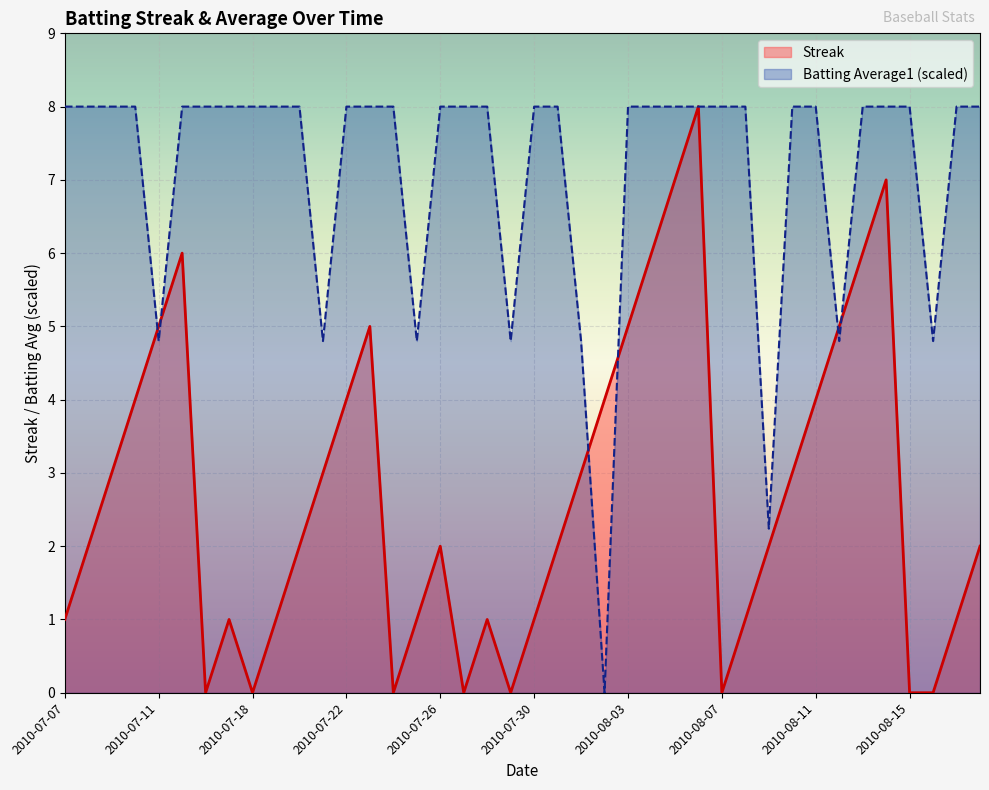

List the labels in order of Streak value, largest first.

2010-08-06, 2010-08-05, 2010-08-14, 2010-07-15, 2010-08-04, 2010-08-13, 2010-07-11, 2010-07-23, 2010-08-03, 2010-08-12, 2010-07-10, 2010-07-22, 2010-08-02, 2010-08-11, 2010-07-09, 2010-07-21, 2010-08-01, 2010-08-10, 2010-07-08, 2010-07-20, 2010-07-26, 2010-07-31, 2010-08-09, 2010-08-18, 2010-07-07, 2010-07-17, 2010-07-19, 2010-07-25, 2010-07-28, 2010-07-30, 2010-08-08, 2010-08-17, 2010-07-16, 2010-07-18, 2010-07-24, 2010-07-27, 2010-07-29, 2010-08-07, 2010-08-15, 2010-08-16